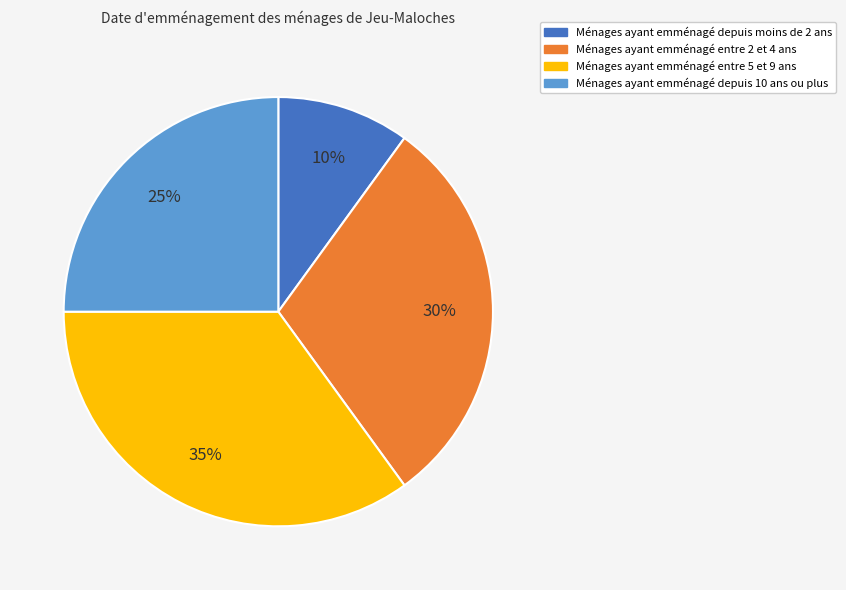

To the nearest percent, what is the difference between the Ménages ayant emménagé entre 5 et 9 ans and Ménages ayant emménagé entre 2 et 4 ans slice percentages?

5%